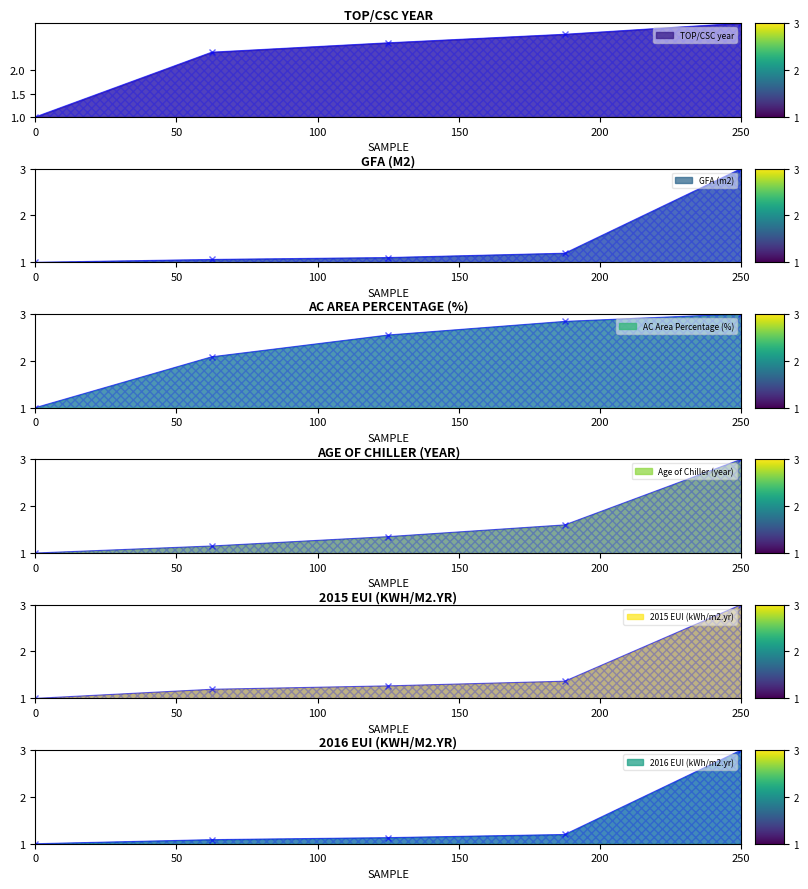

At which label is Age of Chiller (year) closest to 2?

75%